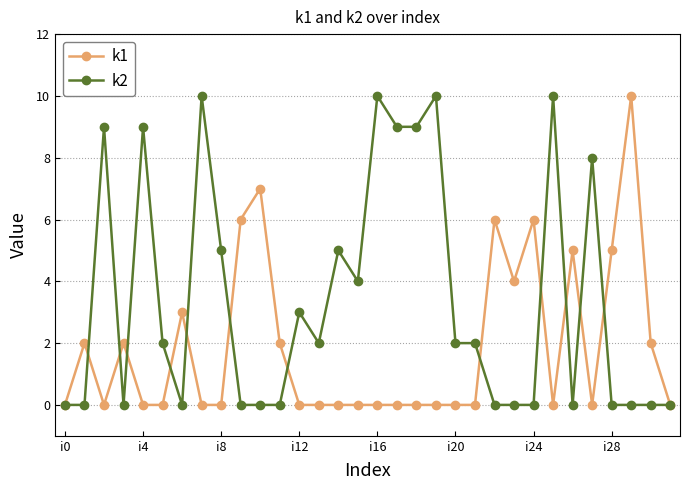

True or false: k2 has more than 0 points higher than both neighbors.

True